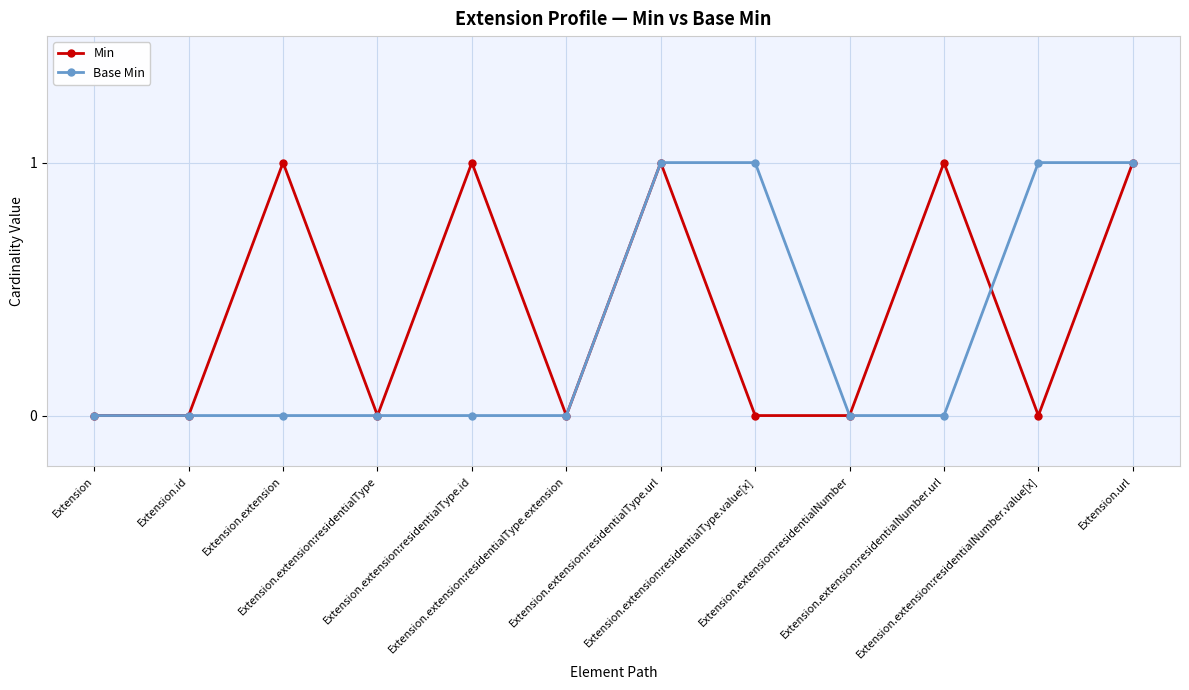

True or false: Min has more than 1 points higher than both neighbors.

True